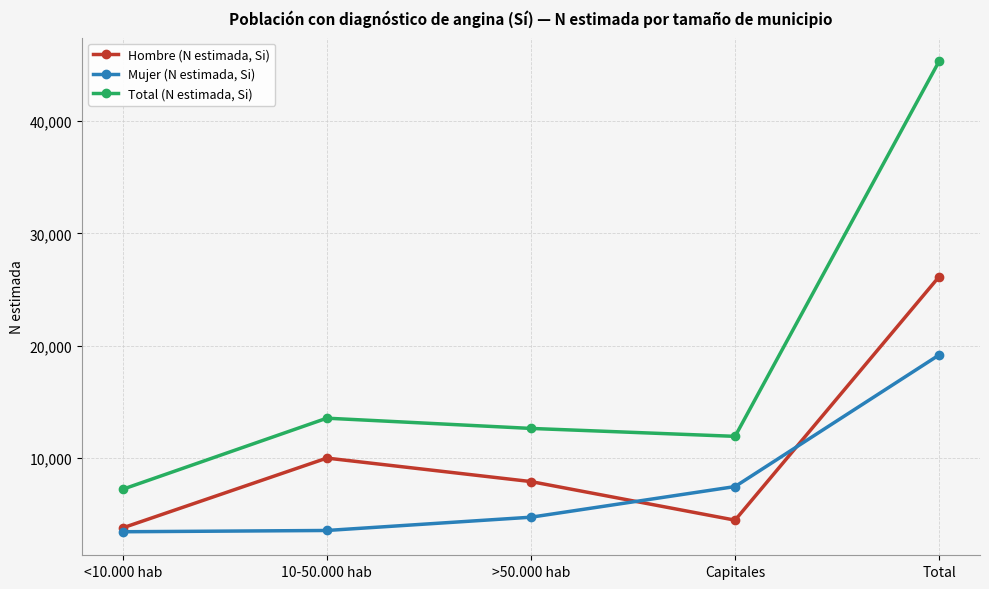

Does the chart have visible grid lines?

Yes